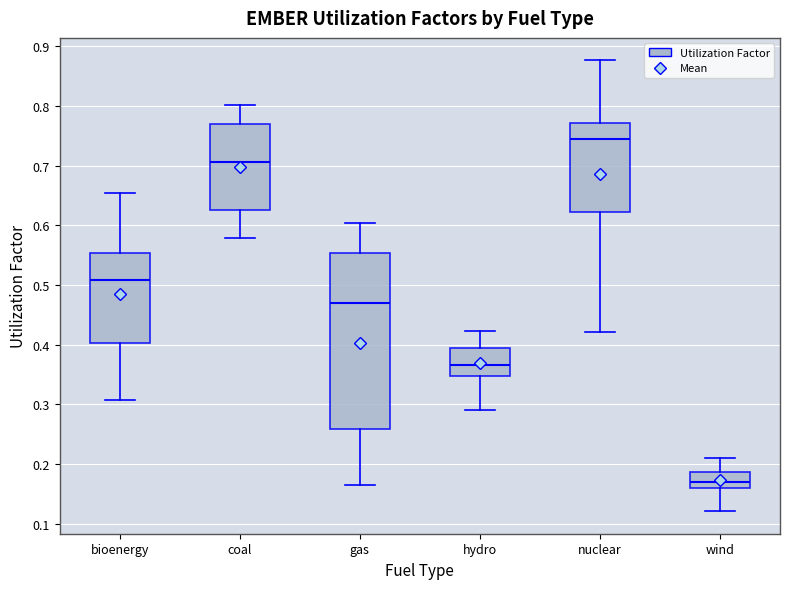

Reading left to right, read every box against the y-axis: the position of its median line, the range the box covers, and the ends of its whiskers. The values are not printed on the chart, so give them approximately, as read against the axis.

bioenergy: median 0.51, box 0.40 to 0.55, whiskers 0.31 to 0.65
coal: median 0.71, box 0.63 to 0.77, whiskers 0.58 to 0.80
gas: median 0.47, box 0.26 to 0.55, whiskers 0.16 to 0.60
hydro: median 0.37, box 0.35 to 0.39, whiskers 0.29 to 0.42
nuclear: median 0.74, box 0.62 to 0.77, whiskers 0.42 to 0.88
wind: median 0.17, box 0.16 to 0.19, whiskers 0.12 to 0.21